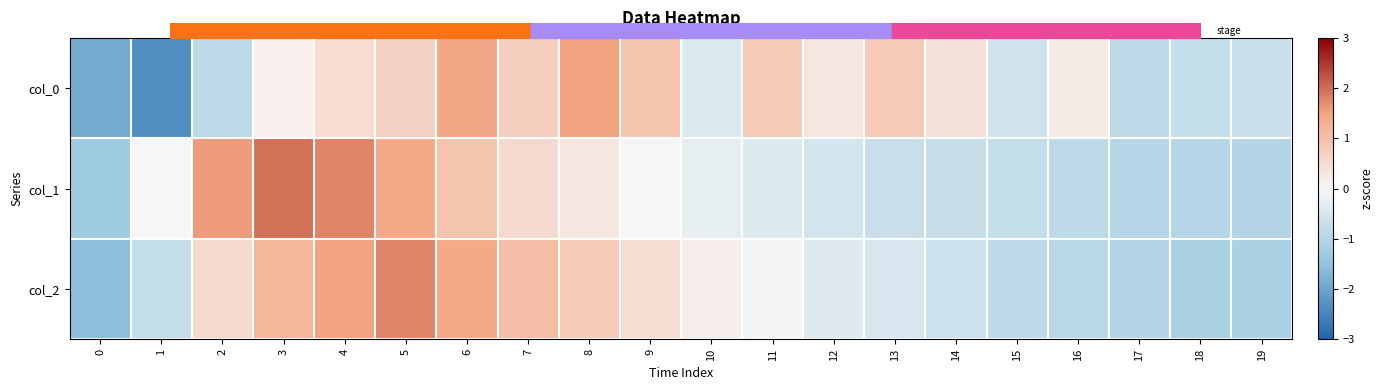

Which series changed the most between 10 and 18?

col_2